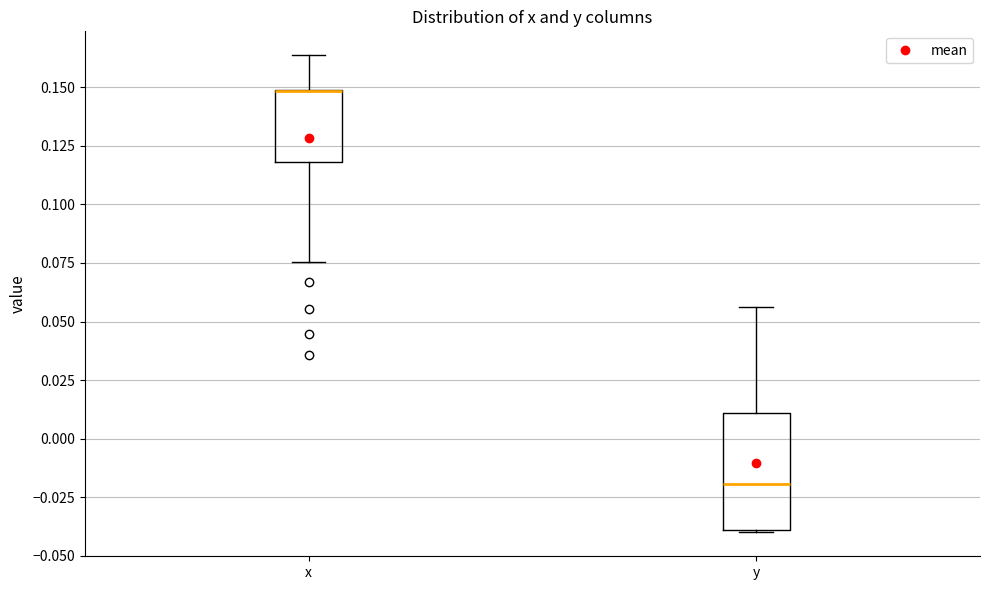

Reading left to right, transcribe this box plot: for each box, give where its median line is, the range the box spans, and where its two whiskers end, as read against the y-axis. The values are not printed on the chart, so give them approximately, as read against the axis.

x: median 0.150 (drawn on the box's upper edge), box 0.120 to 0.150, whiskers 0.075 to 0.165
y: median -0.020, box -0.040 to 0.010, whiskers -0.040 to 0.055